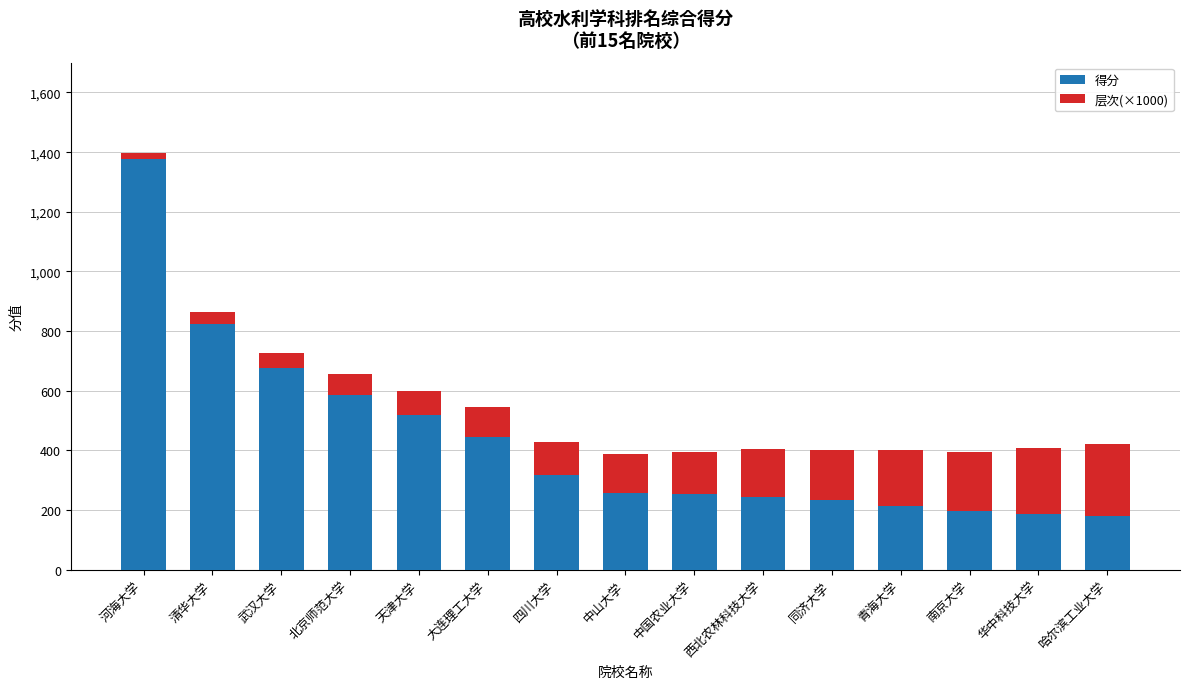

The value of 得分 at 大连理工大学 is 446. True or false?

True